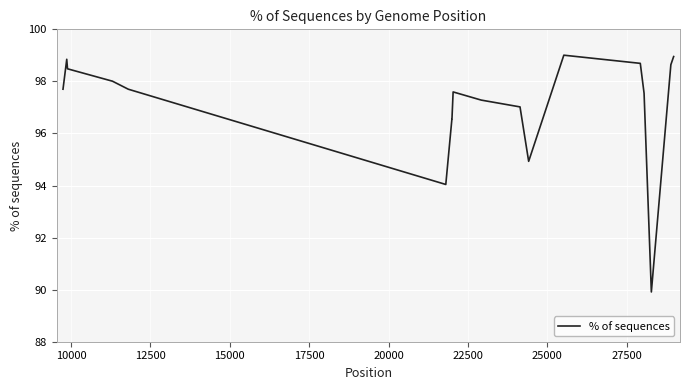

What is the average value?

97.3